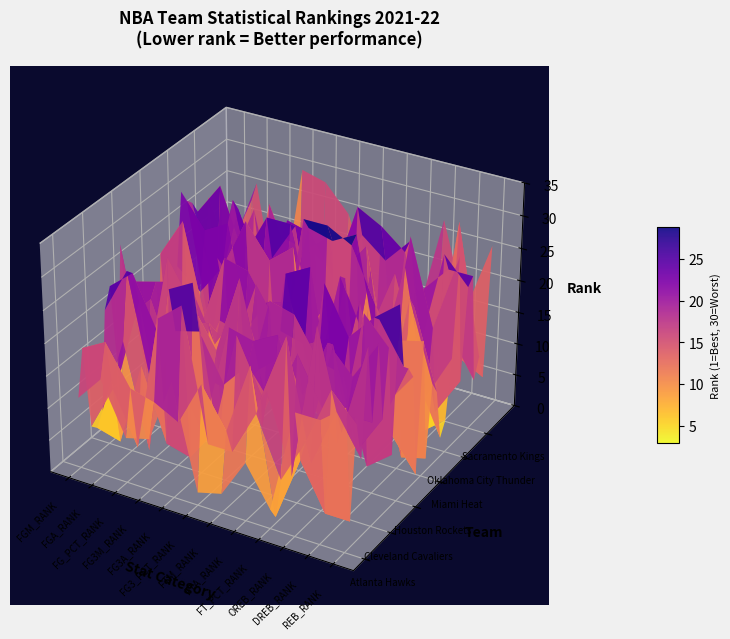

Read the Washington Wizards value at Dallas Mavericks.

14